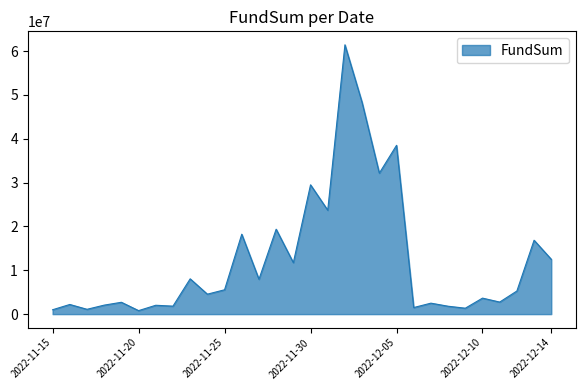

What is the average value?

12358998